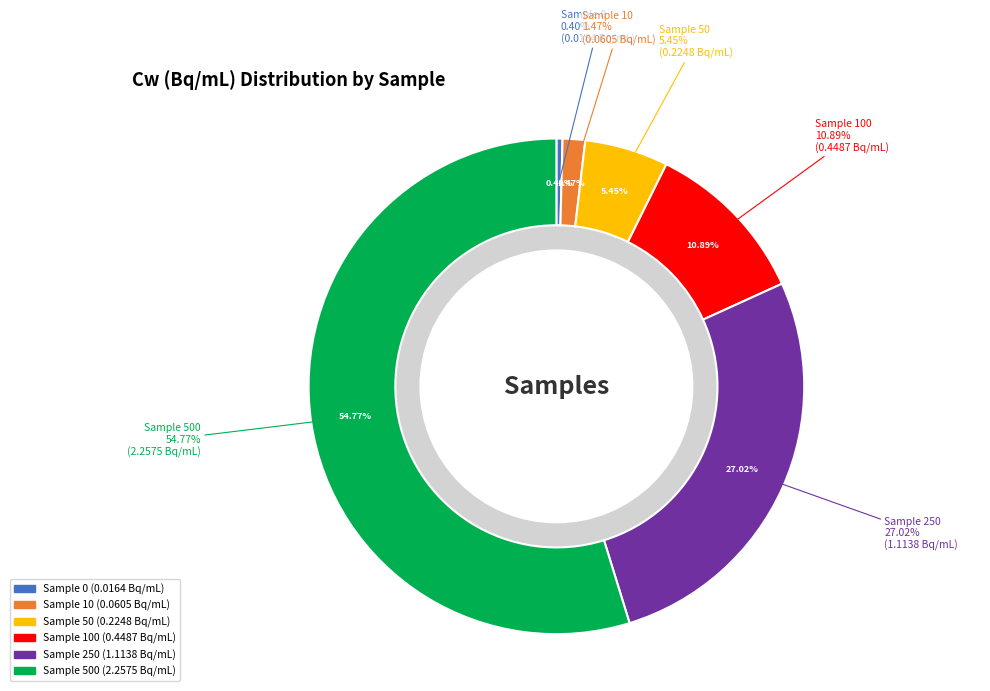

What percentage is NOT represented by 100?

89.1%